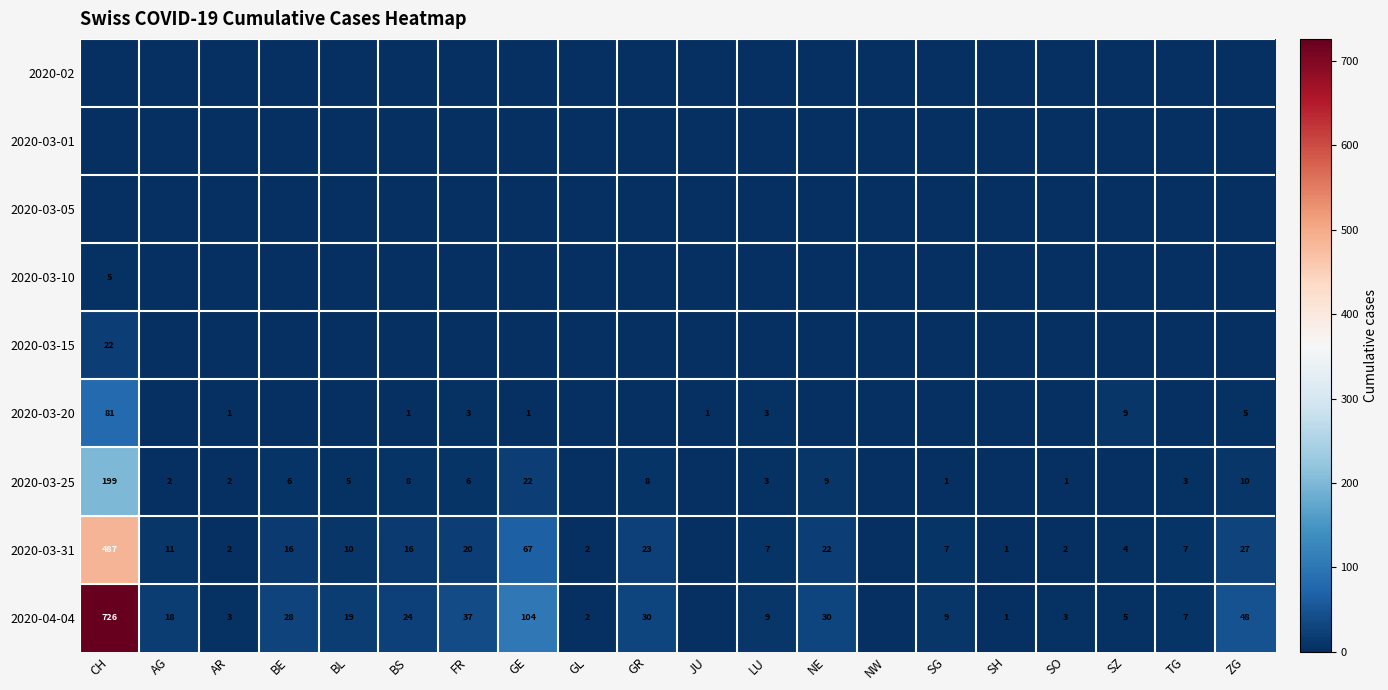

How many series are shown in this chart?

9